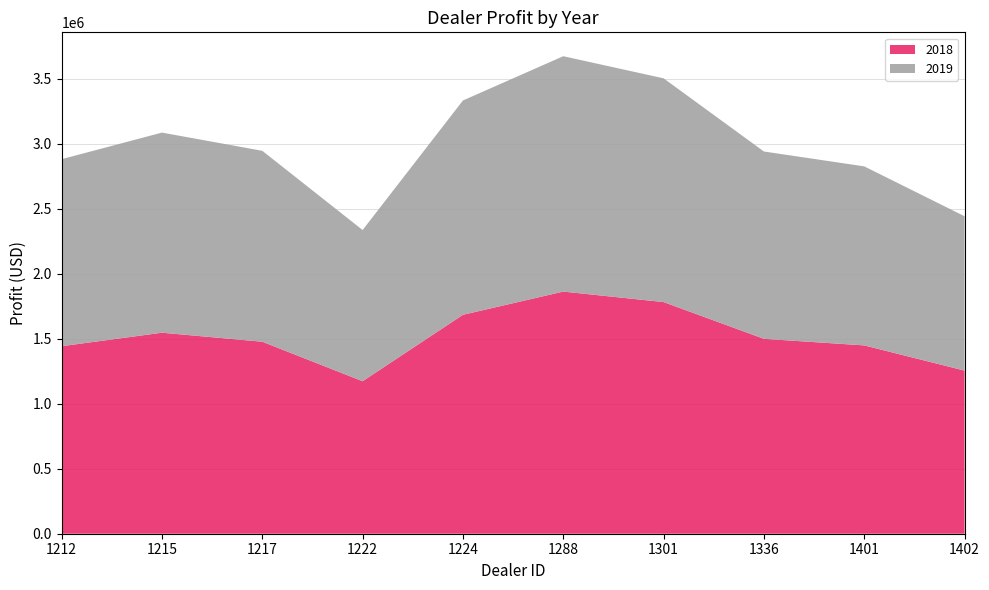

Reading left to right, transcribe all the data shown in this chart.

2018: 1442501.0	1546386.2	1477022.5	1173165.0	1684246.0	1862804.0	1782083.8	1499372.0	1448764.8	1254783.5
2019: 1438925.0	1539600.0	1468762.5	1163362.5	1648825.0	1810750.0	1721337.5	1441162.5	1377400.0	1187612.5